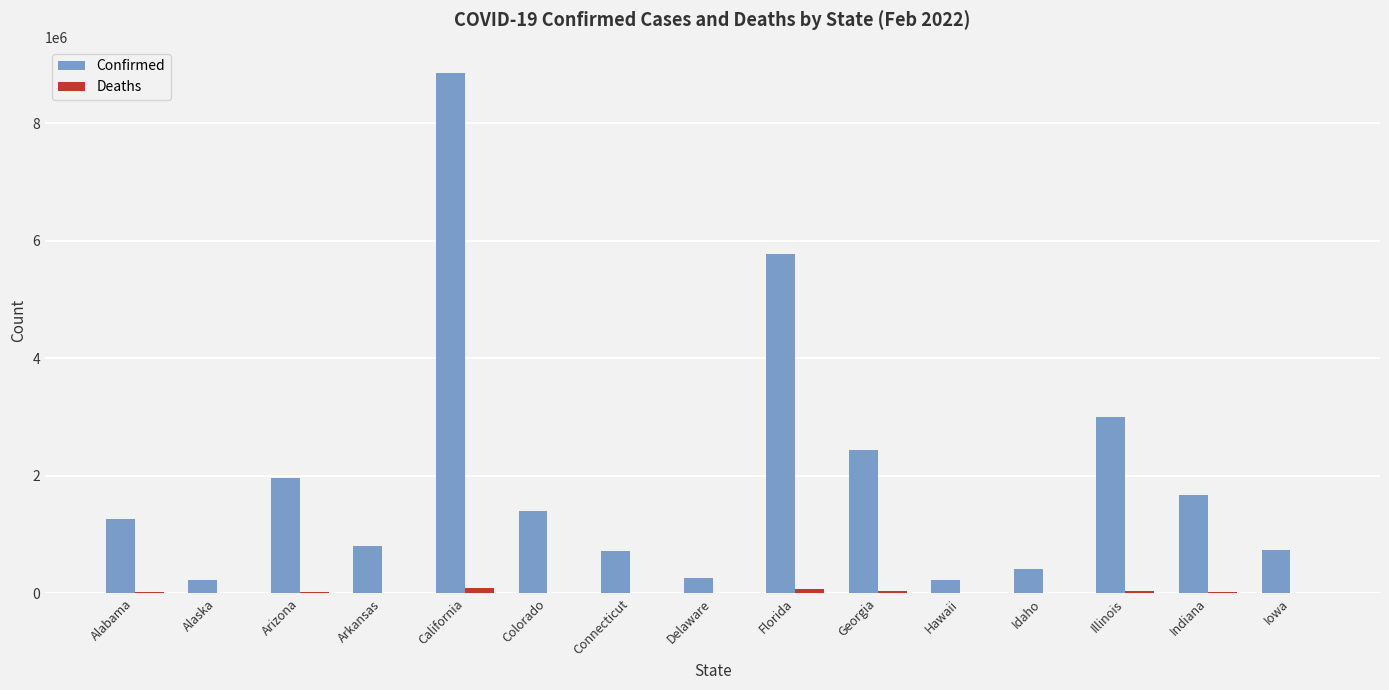

Is it true that Confirmed equals 233961 at Alaska?

True